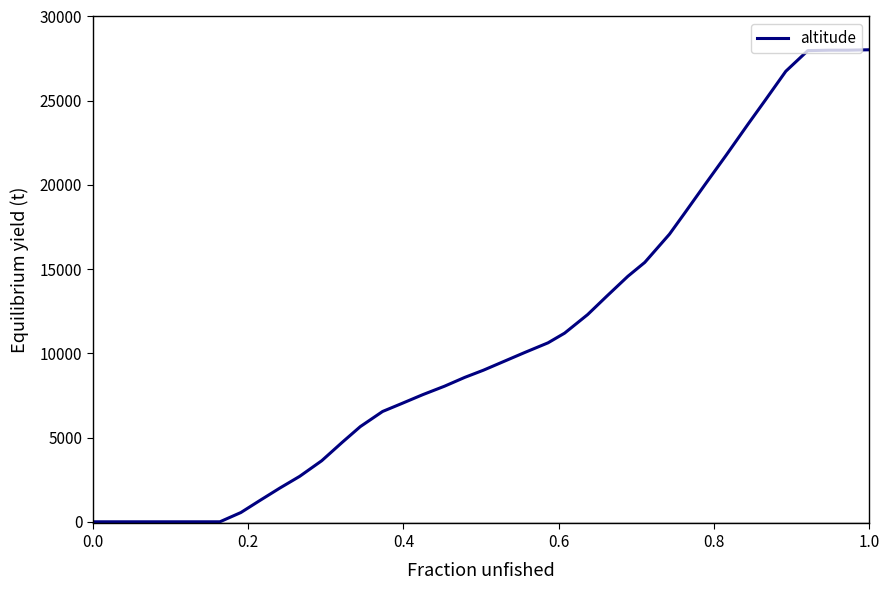

What is the difference between the maximum and minimum values?

28025